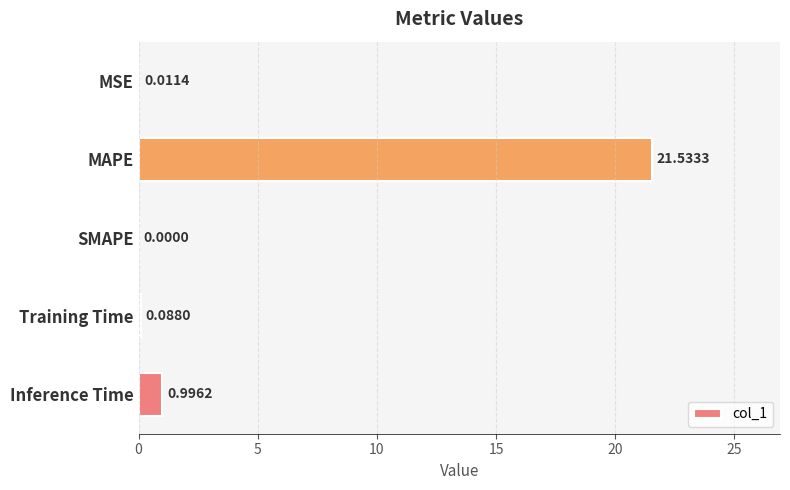

At which category does the chart reach its peak across all series?

MAPE